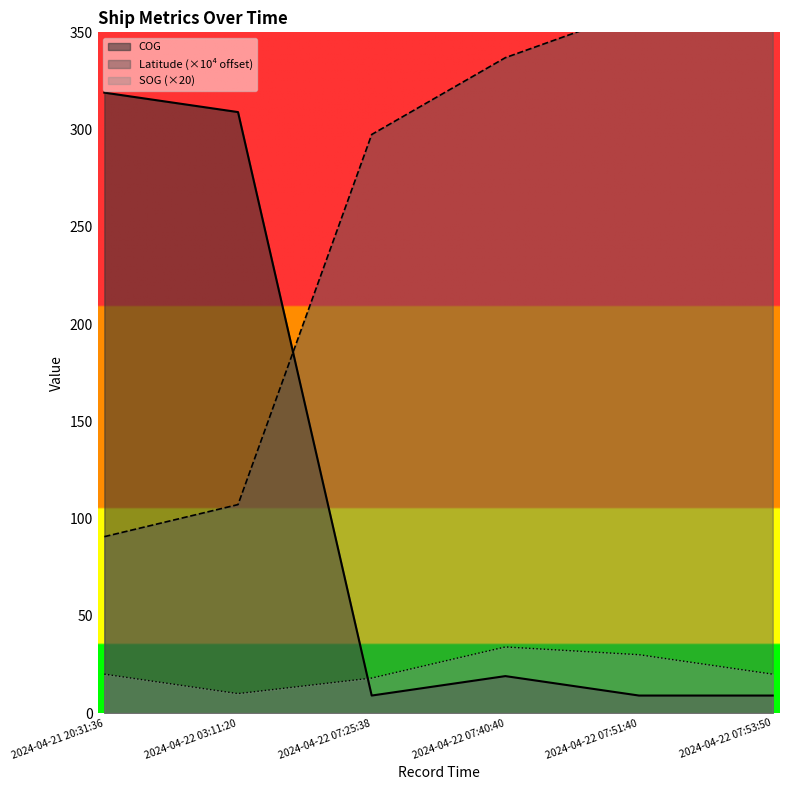

What is the average value of the SOG series?

22.0